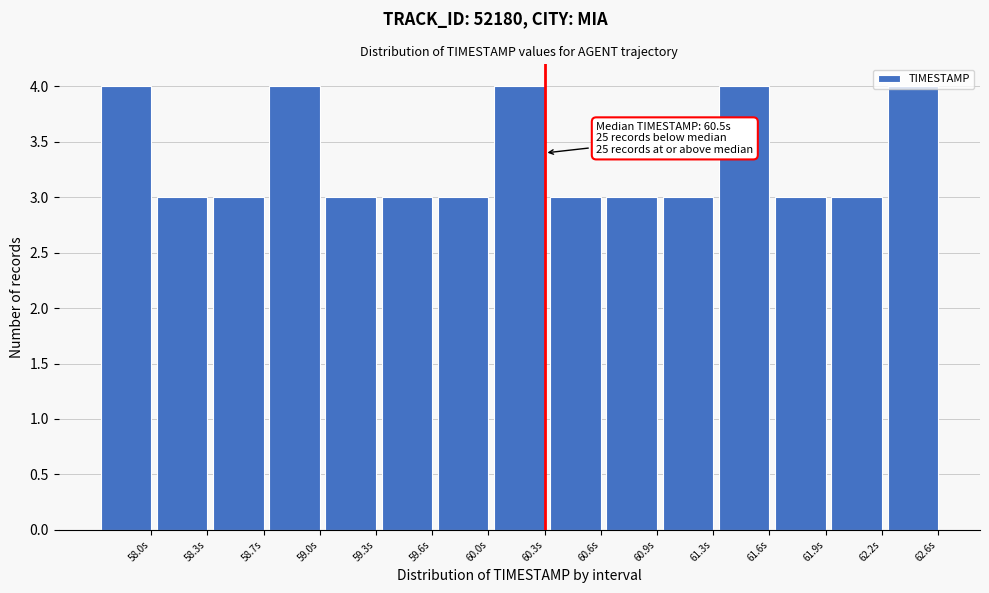

What is the value of the 9th bar from the left?

3